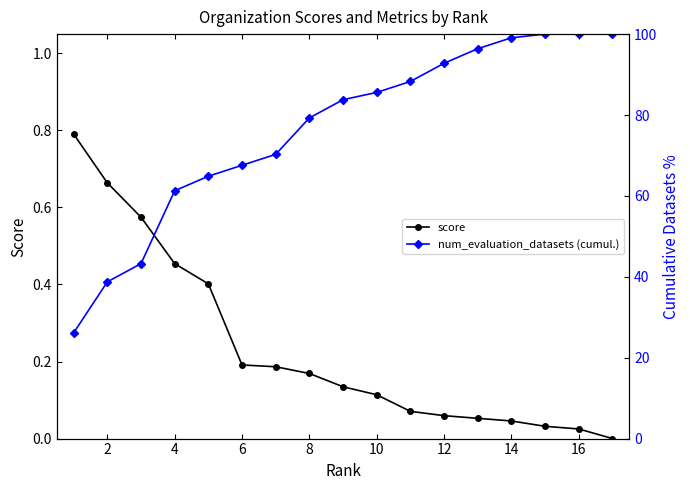

What are all the series names shown in the legend?

score, num_evaluation_datasets (cumul.)